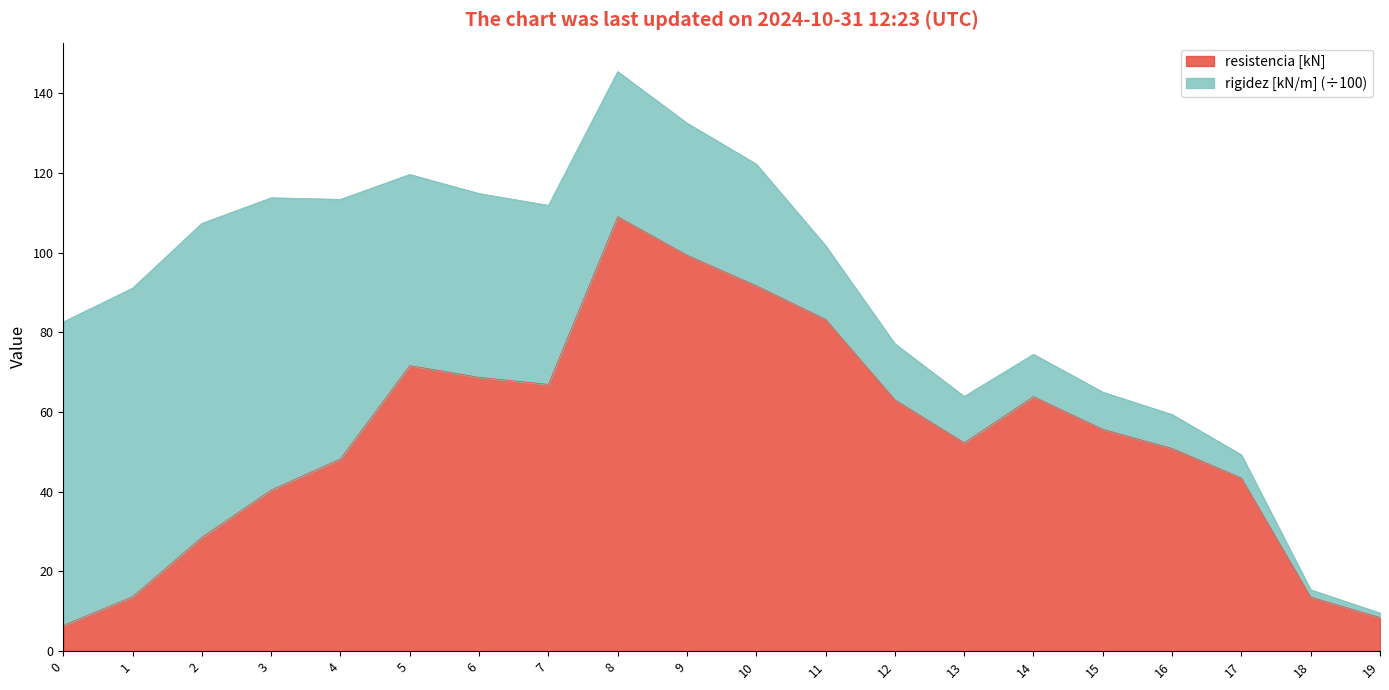

How many interior local valleys (lower than both neighbors) does the data have?

2